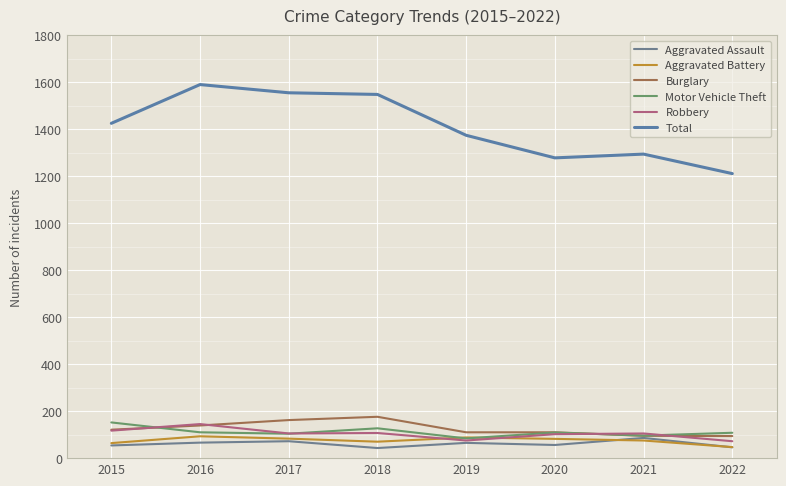

Between 2020 and 2021, which series saw the biggest shift?

Aggravated Assault